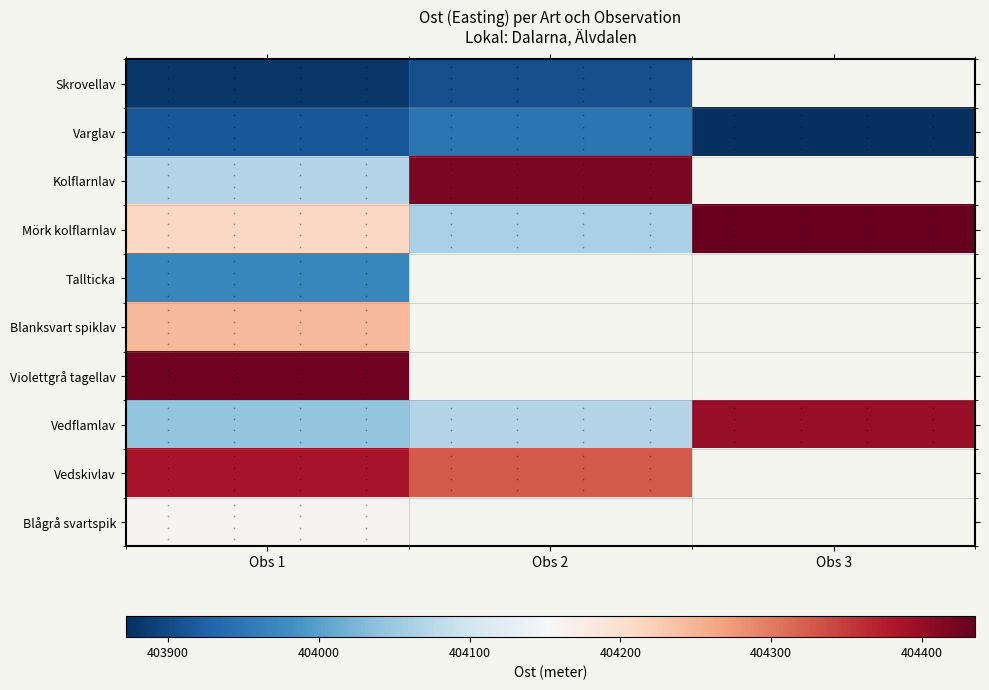

What is the maximum value for Mörk kolflarnlav?

404435.2